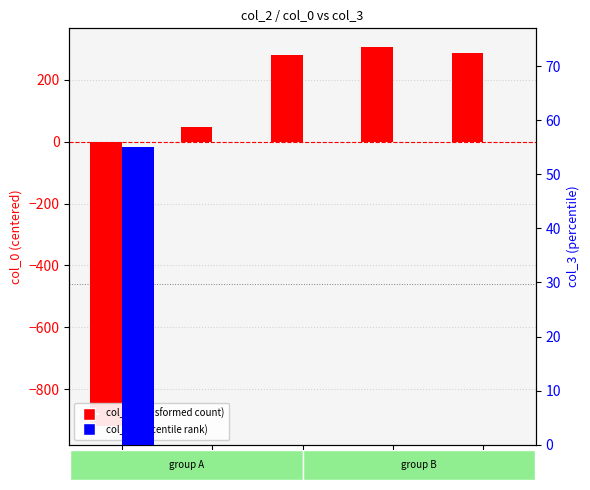

Between row1 and row4, which series saw the biggest shift?

col_0 (transformed)